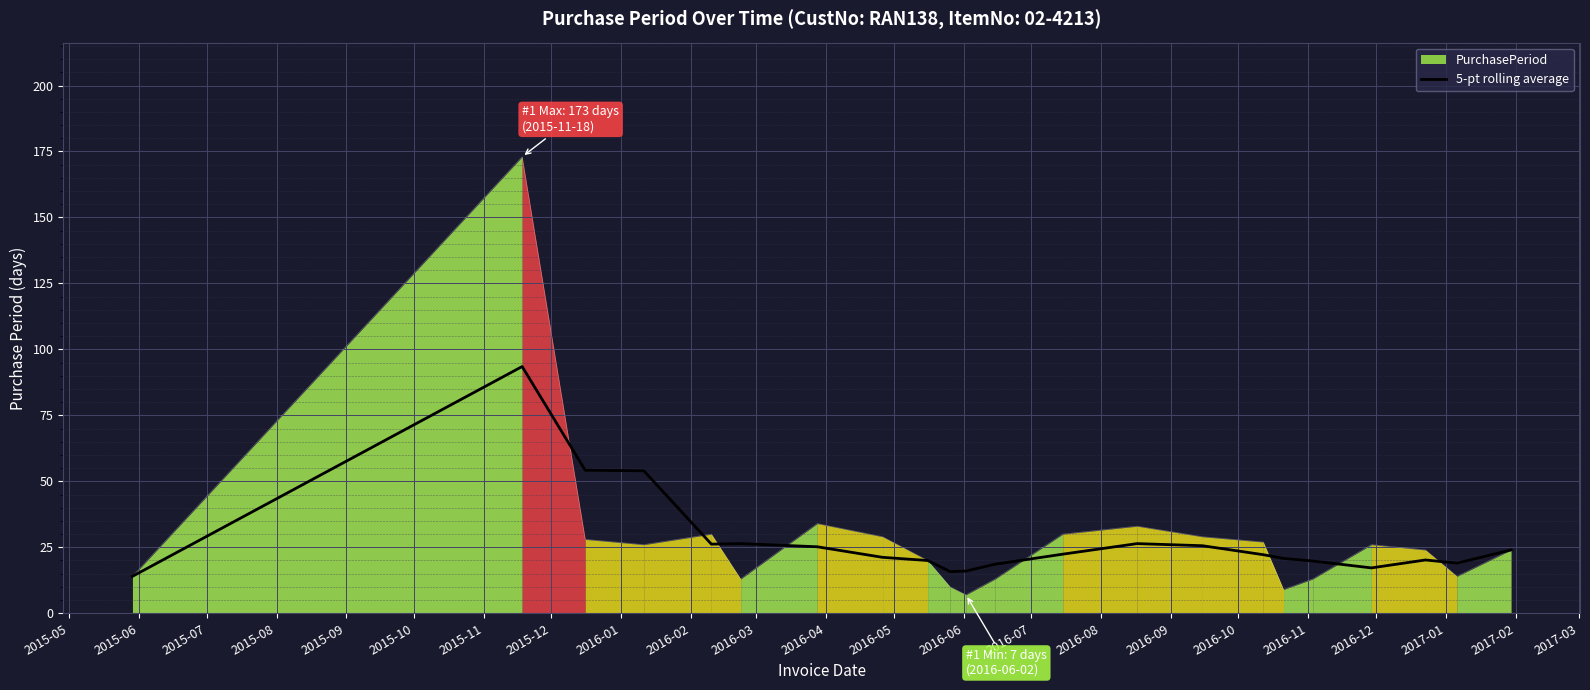

What is the lowest value of the 5-pt rolling average series?

14.0